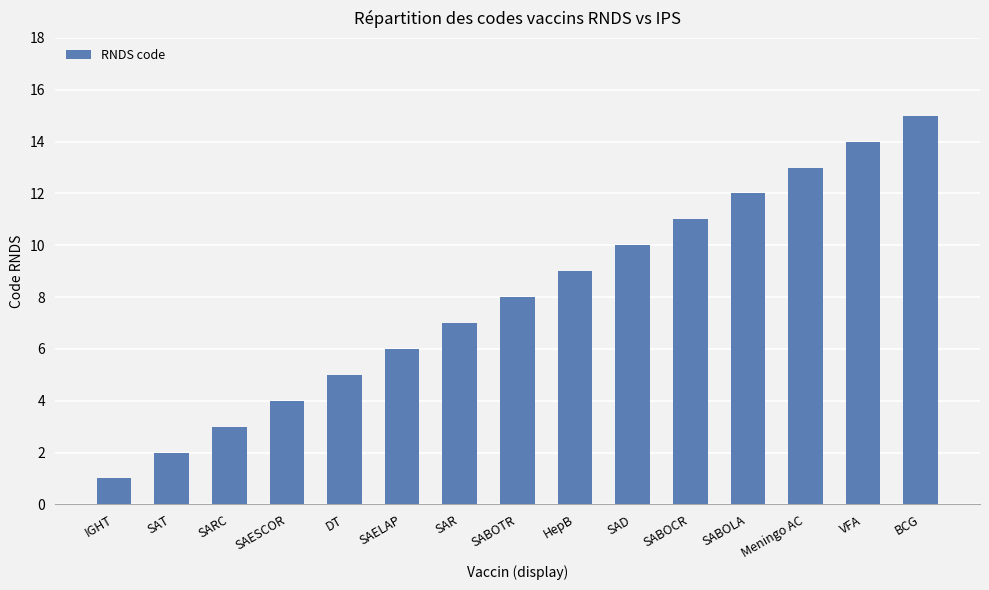

What is the minimum value shown in the chart?

1